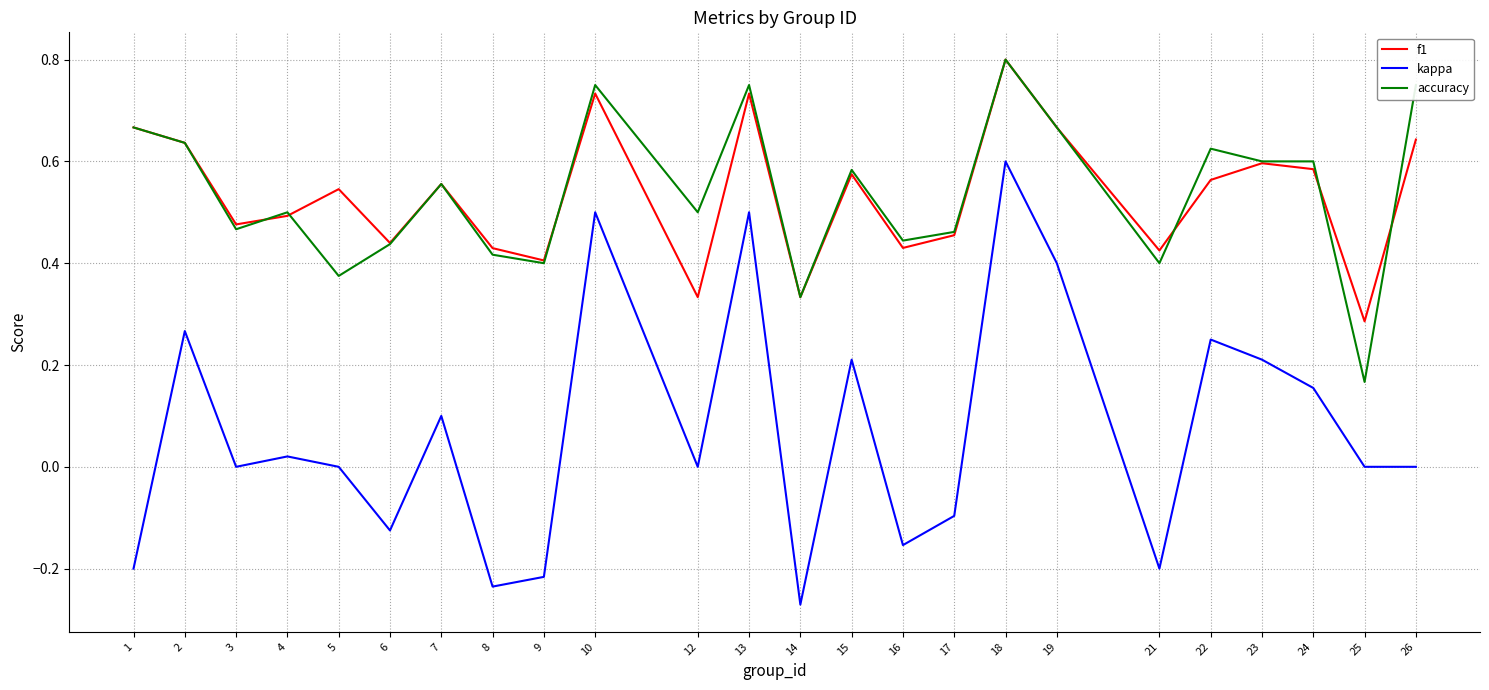

At which label does kappa reach its minimum?

14